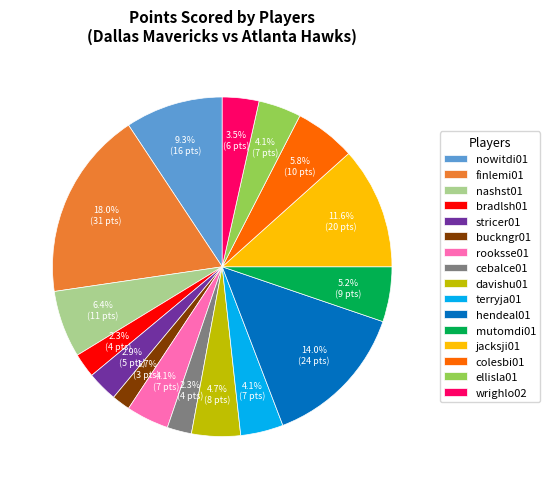

Combined, what portion of the pie is colesbi01 and mutomdi01?

11.0%